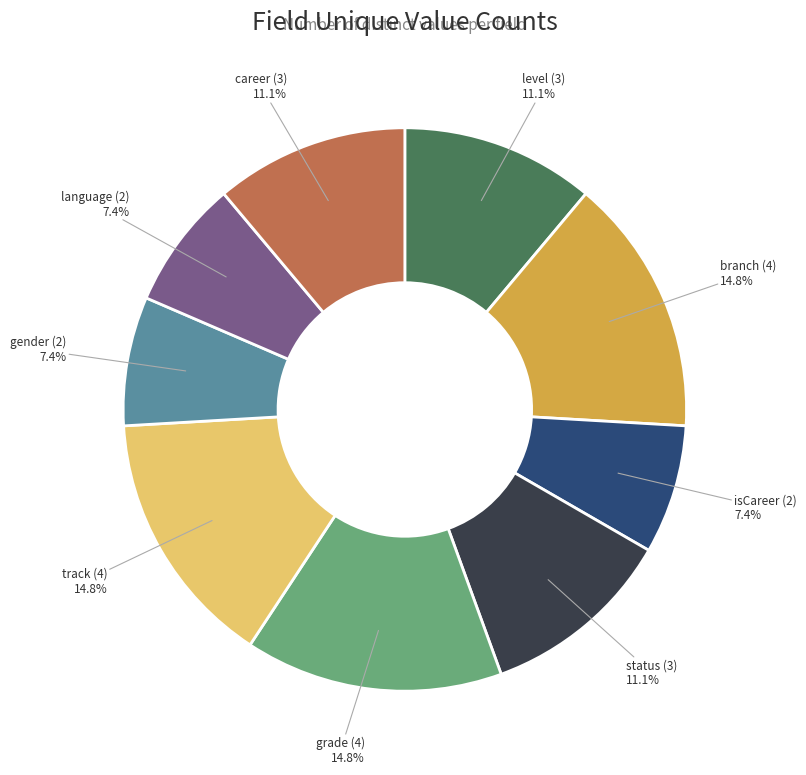

Is there any slice that represents more than half of the pie?

No